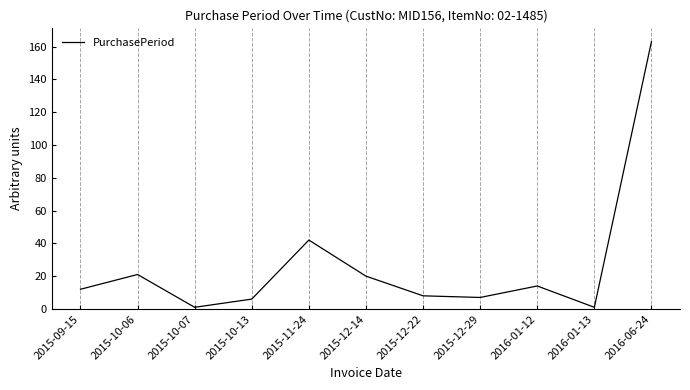

How many lines are shown in the chart?

1